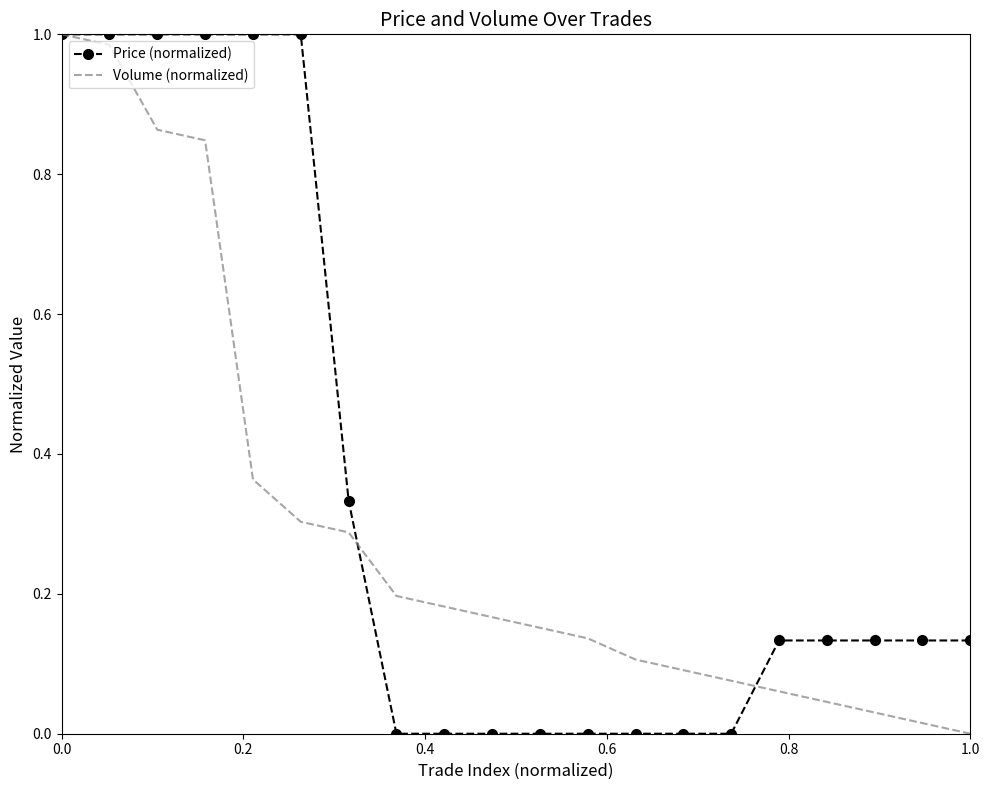

Which series has the largest total across all categories?

Price (normalized)